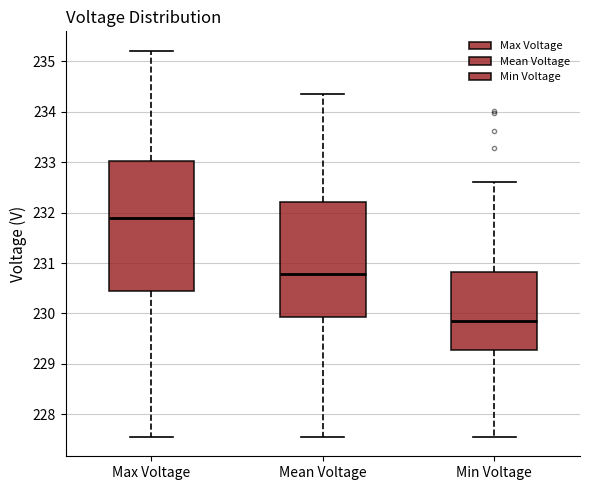

Reading left to right, transcribe this box plot: for each box, give where its median line is, the range the box spans, and where its two whiskers end, as read against the y-axis. The values are not printed on the chart, so give them approximately, as read against the axis.

Max Voltage: median 231.9, box 230.5 to 233.0, whiskers 227.6 to 235.2
Mean Voltage: median 230.8, box 229.9 to 232.2, whiskers 227.6 to 234.4
Min Voltage: median 229.9, box 229.3 to 230.8, whiskers 227.6 to 232.6